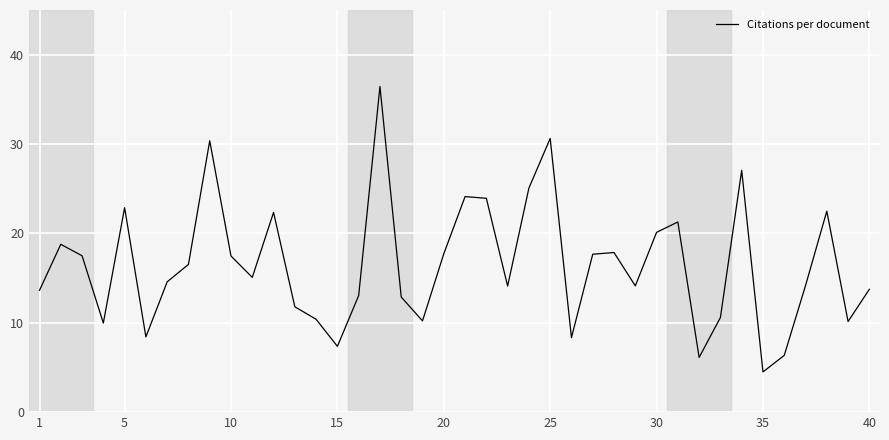

What is the smallest value displayed?

4.5